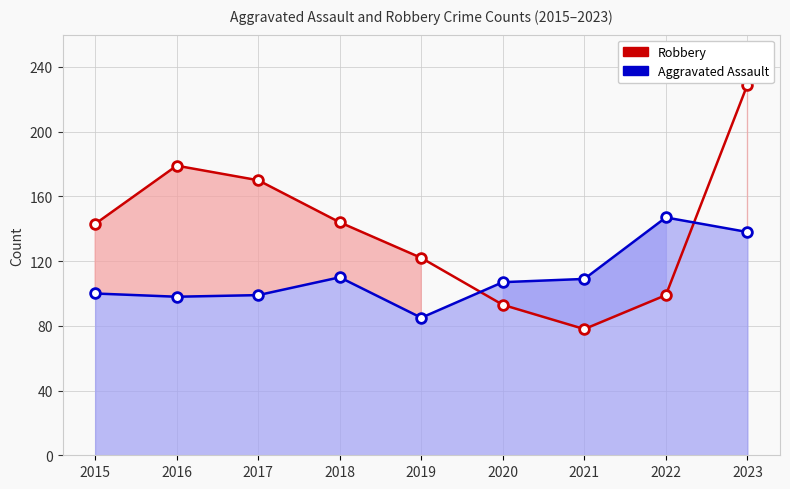

Read the Robbery value at 2017, to the nearest 5.

170